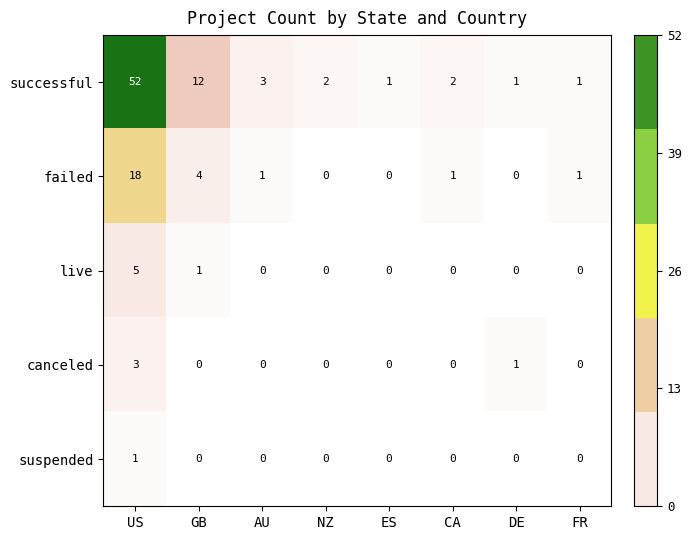

Count the suspended values in the range 0 to 1.

8